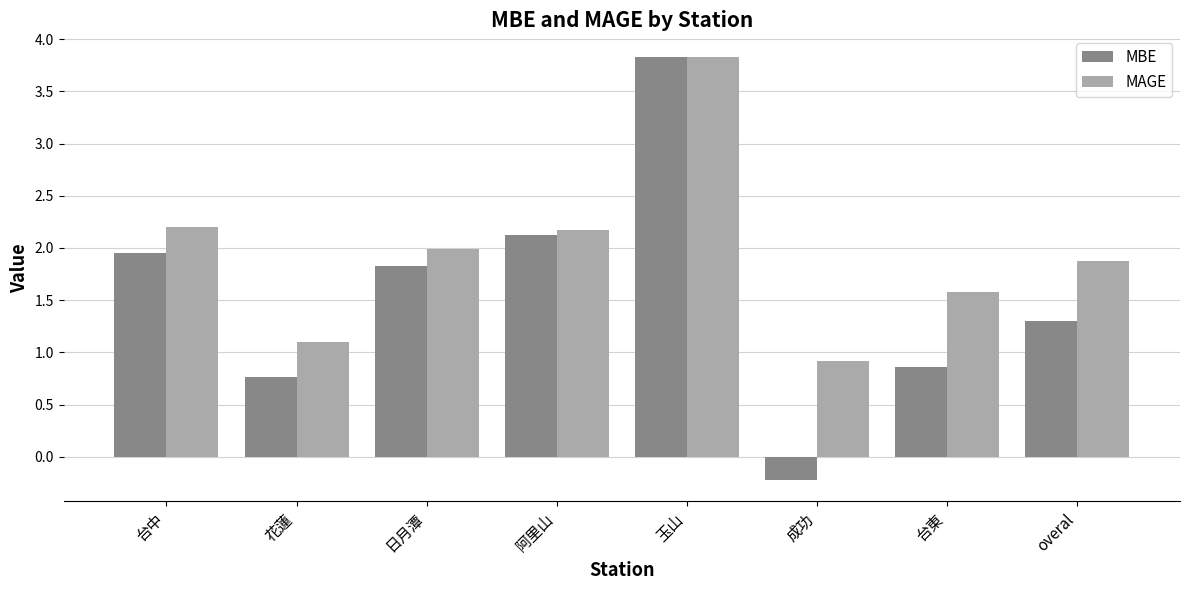

What is the value of the MAGE bar at the 3rd from the left?

2.0